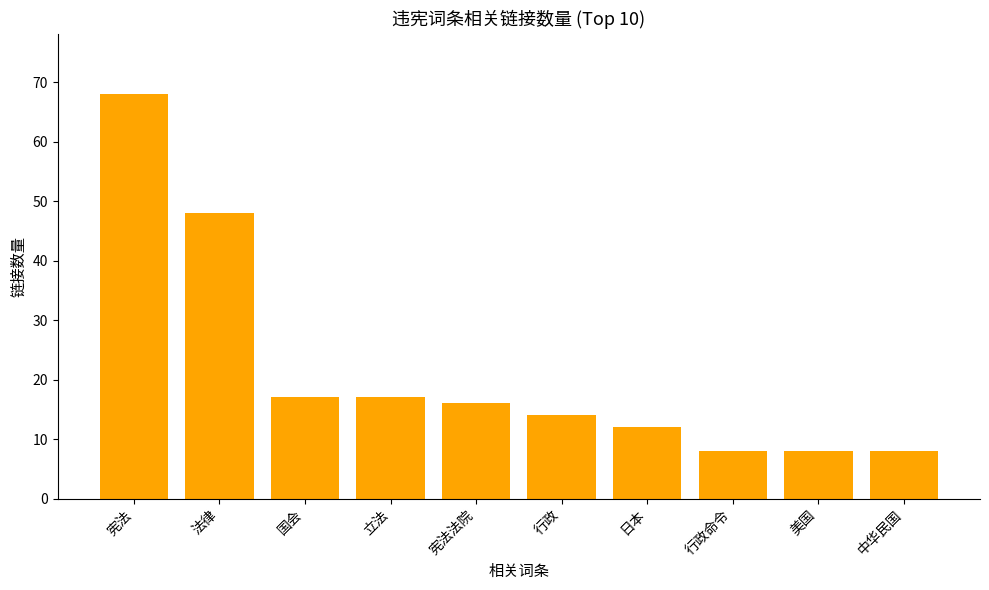

Which label corresponds to the largest value in the chart?

宪法